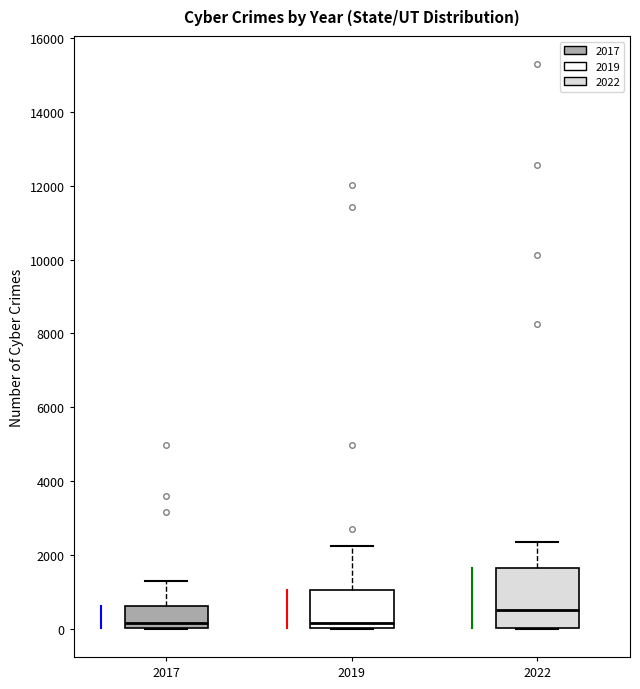

Reading left to right, transcribe this box plot: for each box, give where its median line is, the range the box spans, and where its two whiskers end, as read against the y-axis. The values are not printed on the chart, so give them approximately, as read against the axis.

2017: median 200, box 0 to 600, whiskers 0 to 1400
2019: median 200, box 0 to 1000, whiskers 0 to 2200
2022: median 400, box 0 to 1600, whiskers 0 to 2400